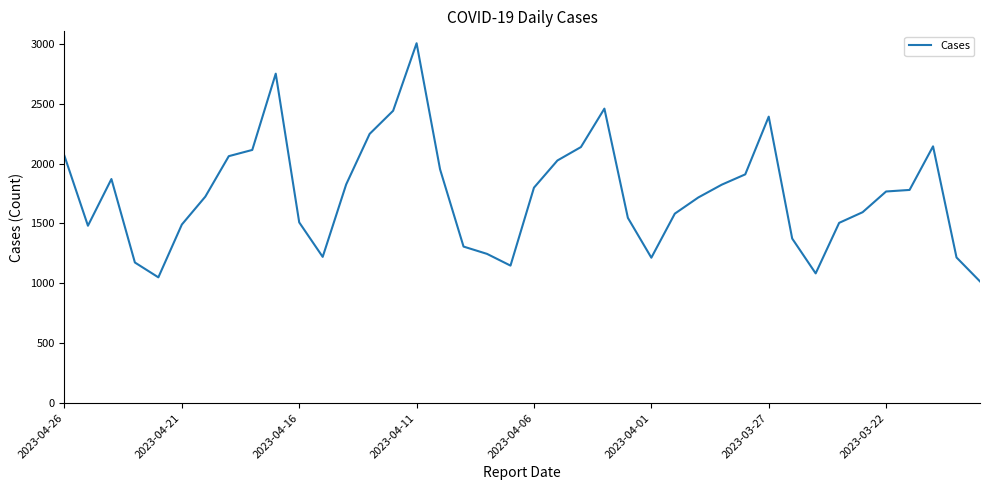

What is the minimum value shown in the chart?

1016